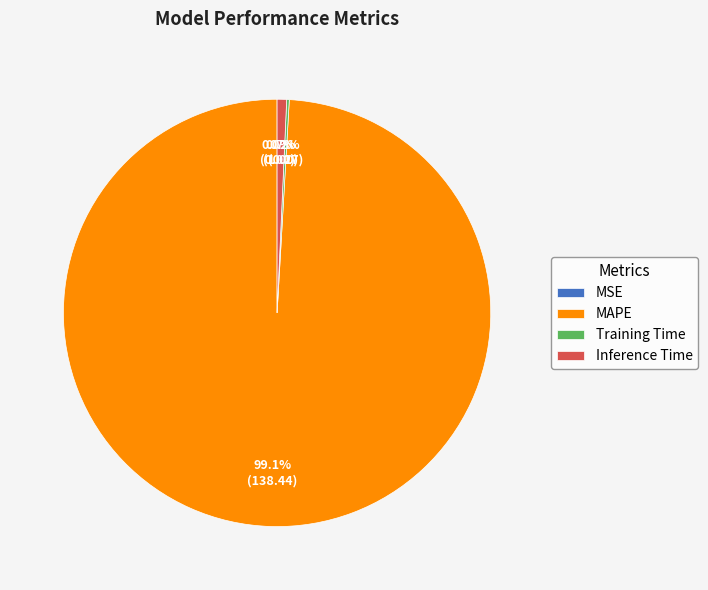

Is there any slice that represents more than half of the pie?

Yes